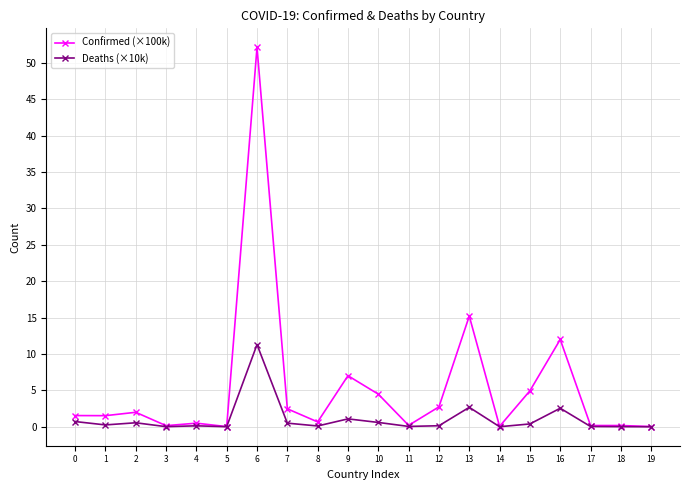

Is the value of Confirmed (×100k) at 6 greater than the value of Deaths (×10k) at 4?

Yes